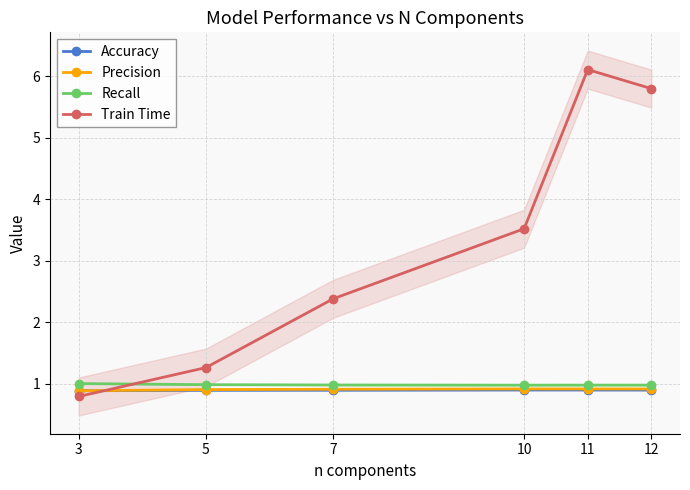

Which has a higher value, 5 or 7?

7